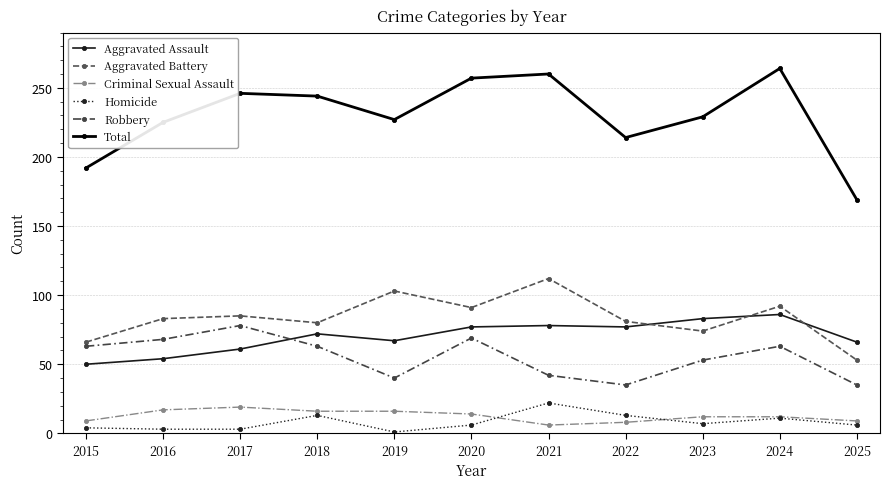

Count the number of categories in the chart.

11